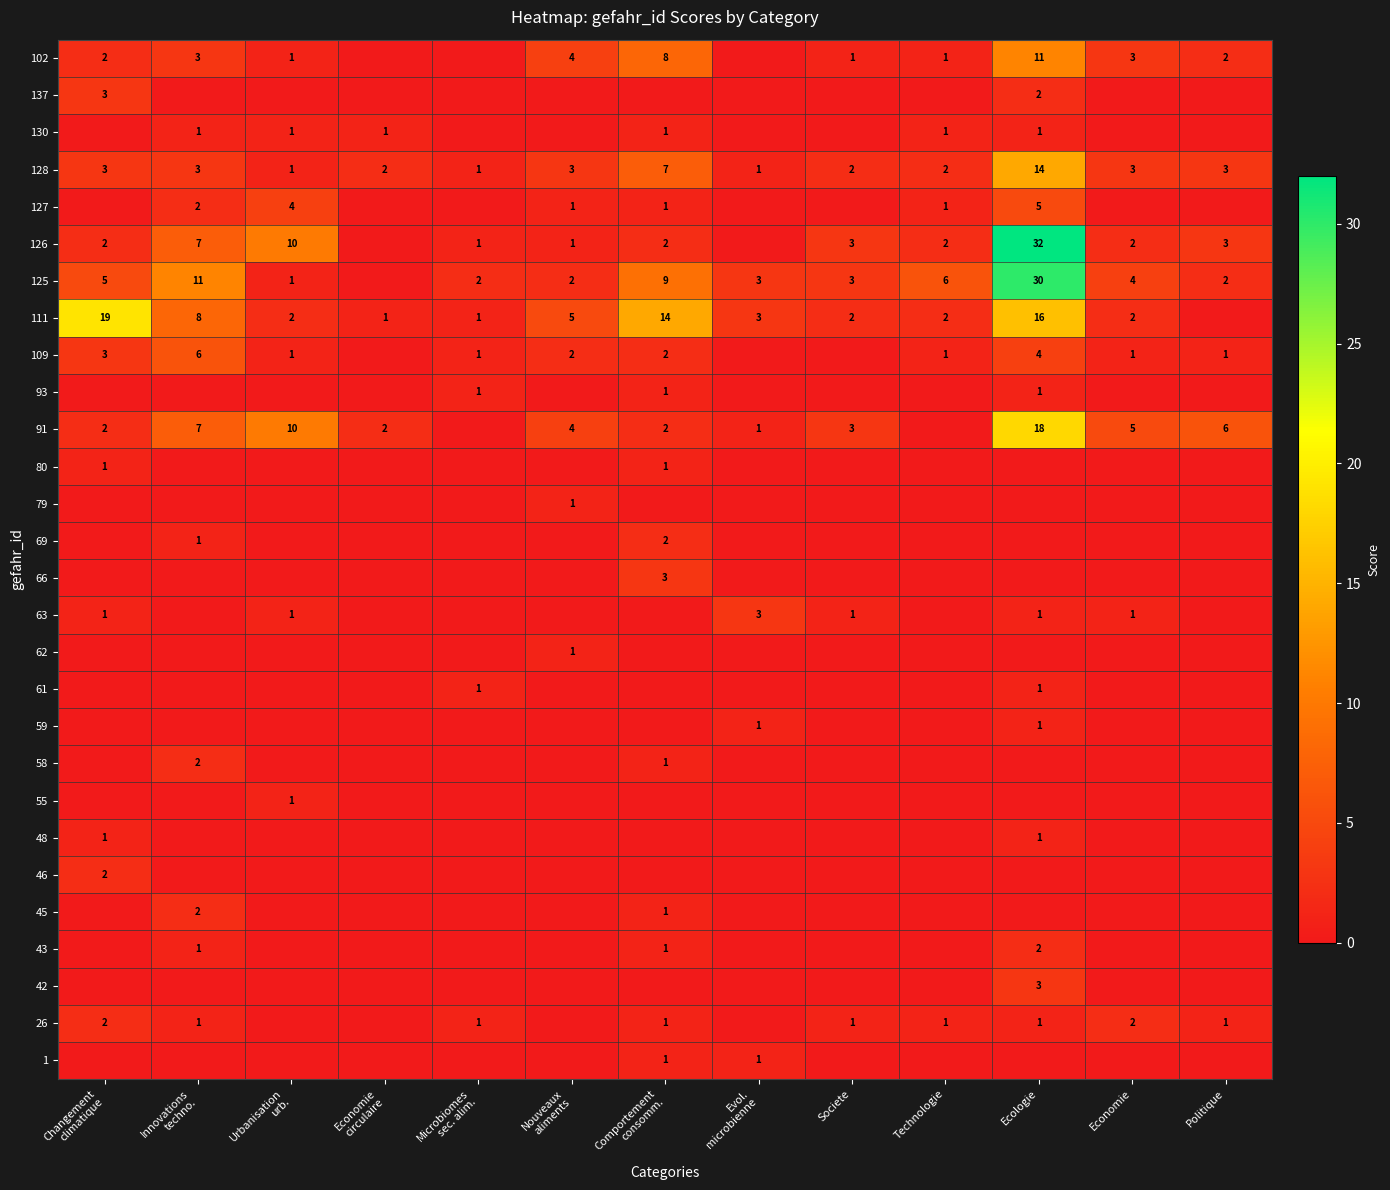

The value of 91 at Ecologie is 4. True or false?

False